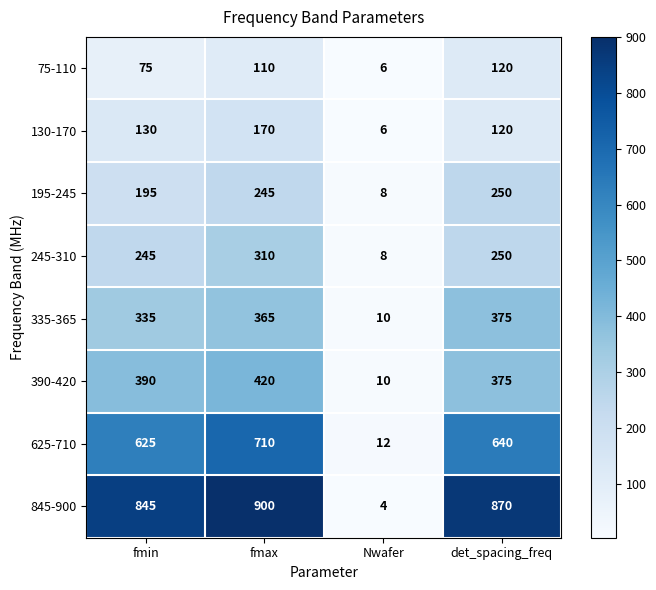

At how many categories does at least one series exceed 151?

3